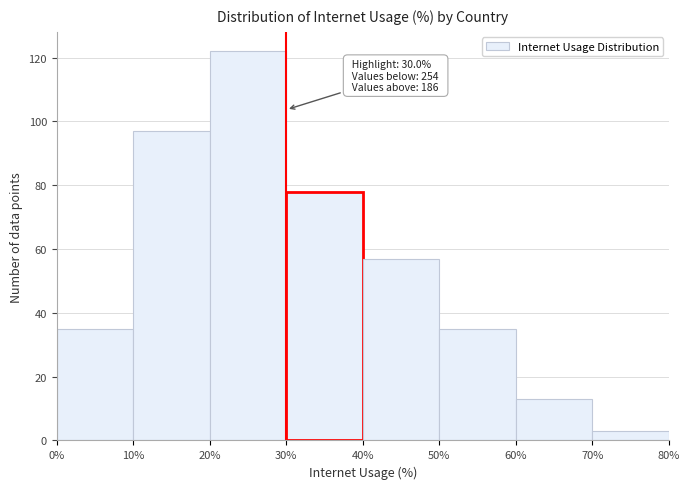

Over which range of the x-axis is the bar tallest?

20% to 30%